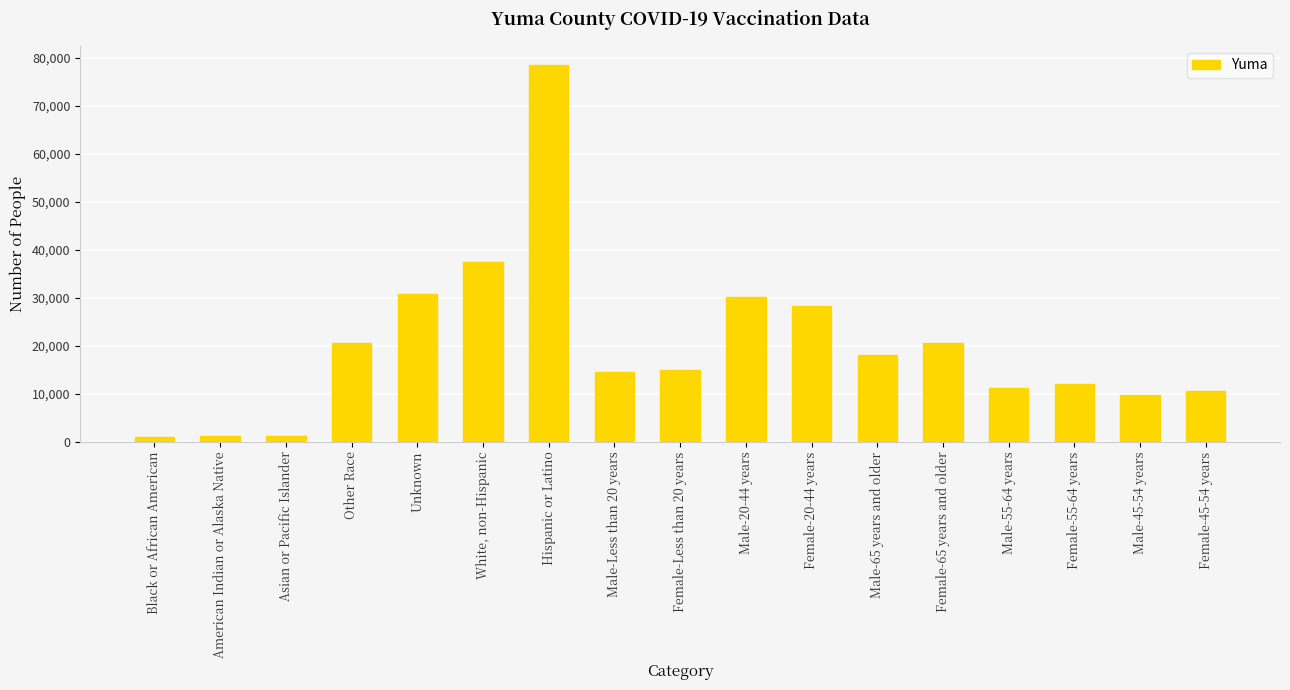

Rank the categories by value from highest to lowest.

Hispanic or Latino, White, non-Hispanic, Unknown, Male-20-44 years, Female-20-44 years, Female-65 years and older, Other Race, Male-65 years and older, Female-Less than 20 years, Male-Less than 20 years, Female-55-64 years, Male-55-64 years, Female-45-54 years, Male-45-54 years, Asian or Pacific Islander, American Indian or Alaska Native, Black or African American